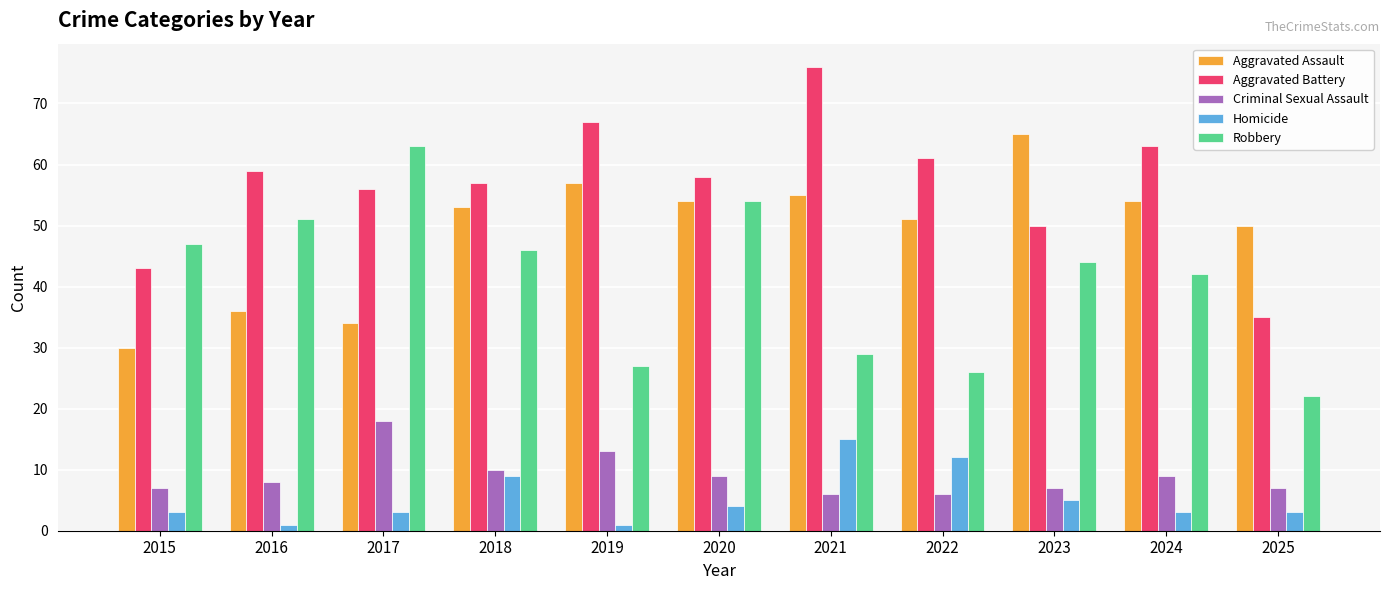

At how many categories does at least one series exceed 52?

9